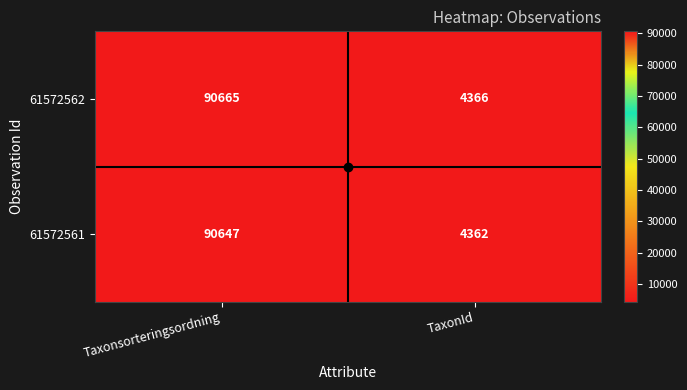

At which label is 61572562 closest to 47515?

TaxonId